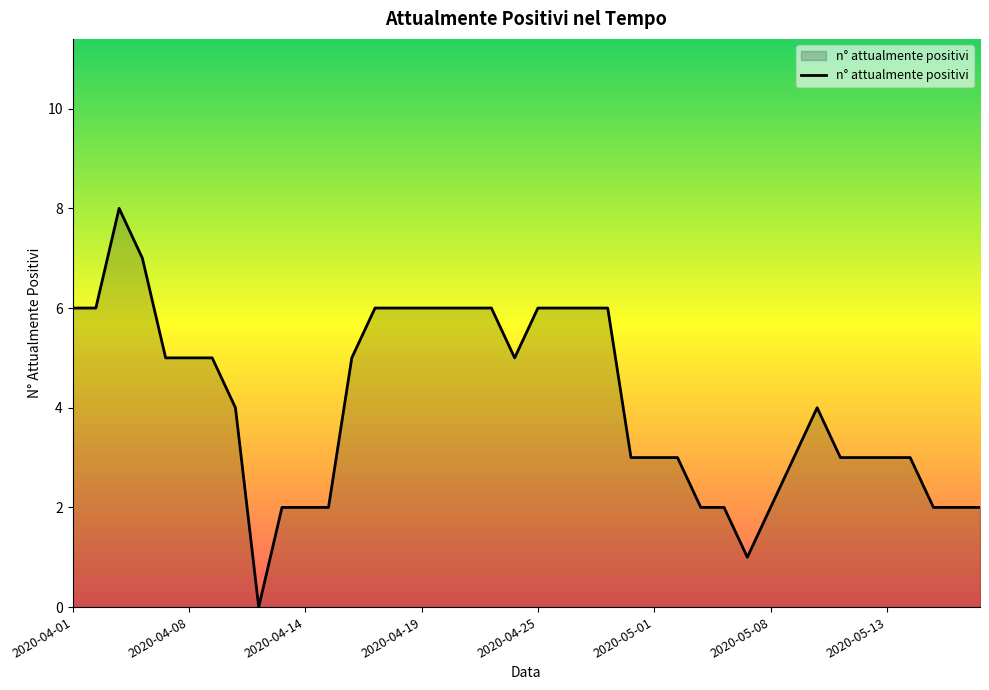

Reading left to right, list all the values displayed in this chart.

6	6	8	7	5	5	5	4	0	2	2	2	5	6	6	6	6	6	6	5	6	6	6	6	3	3	3	2	2	1	2	3	4	3	3	3	3	2	2	2